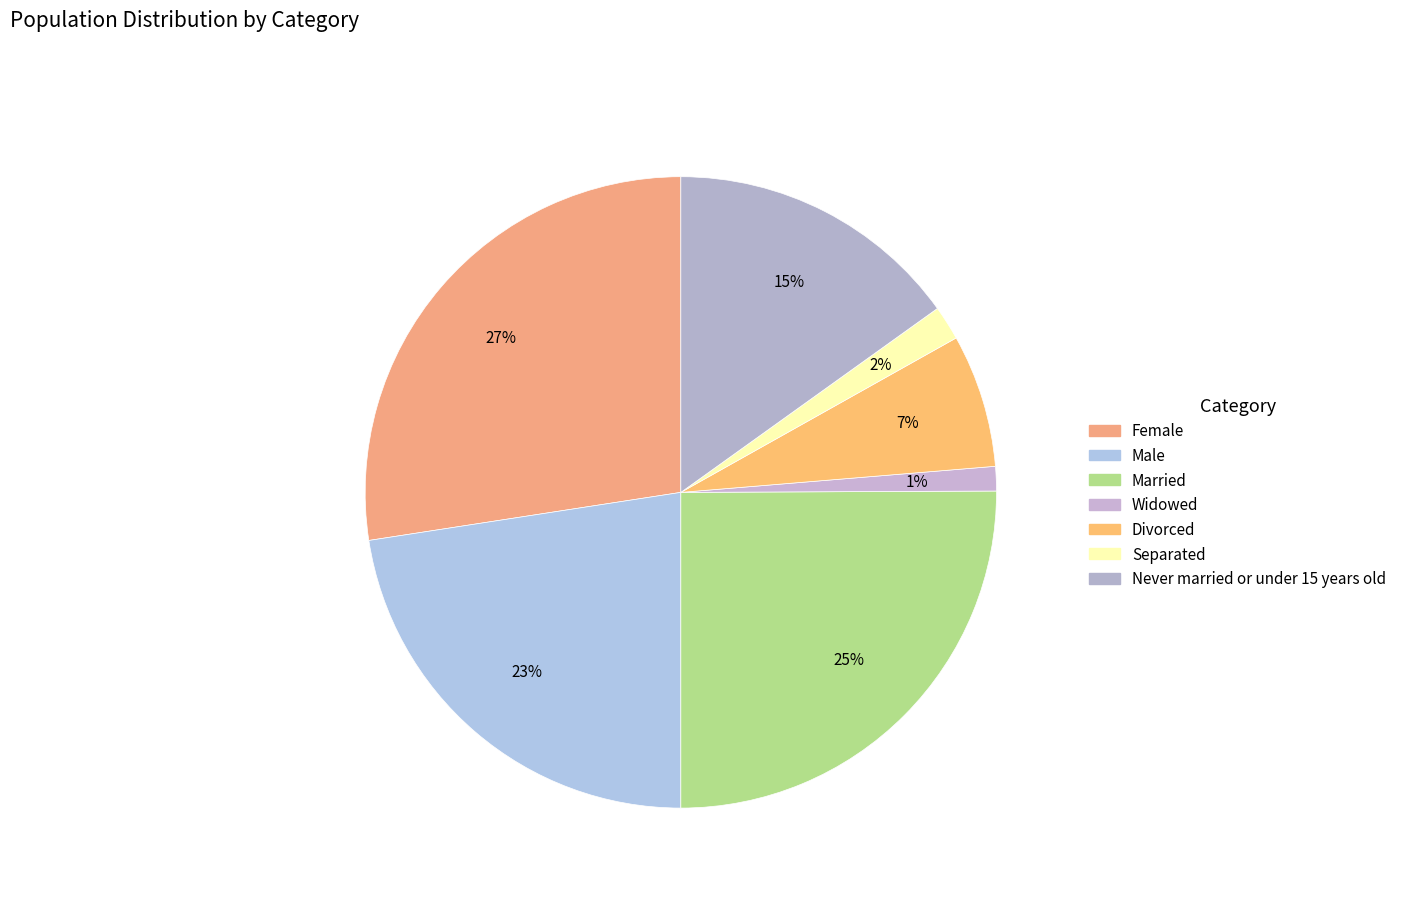

How many segments does this pie chart have?

7